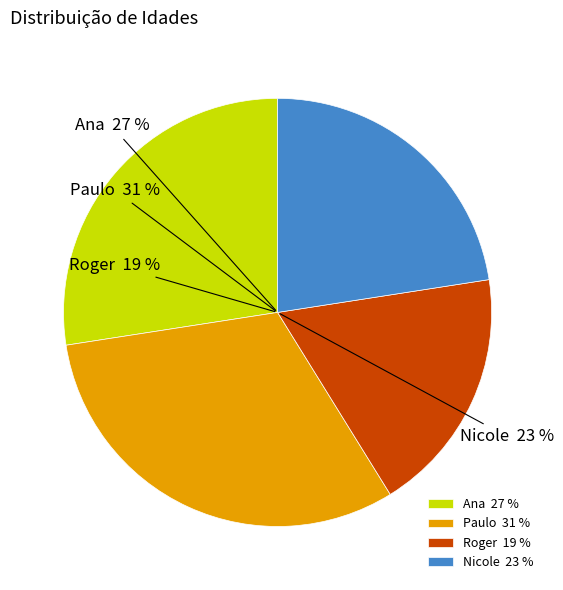

What percentage is the Paulo slice, to the nearest percent?

31%